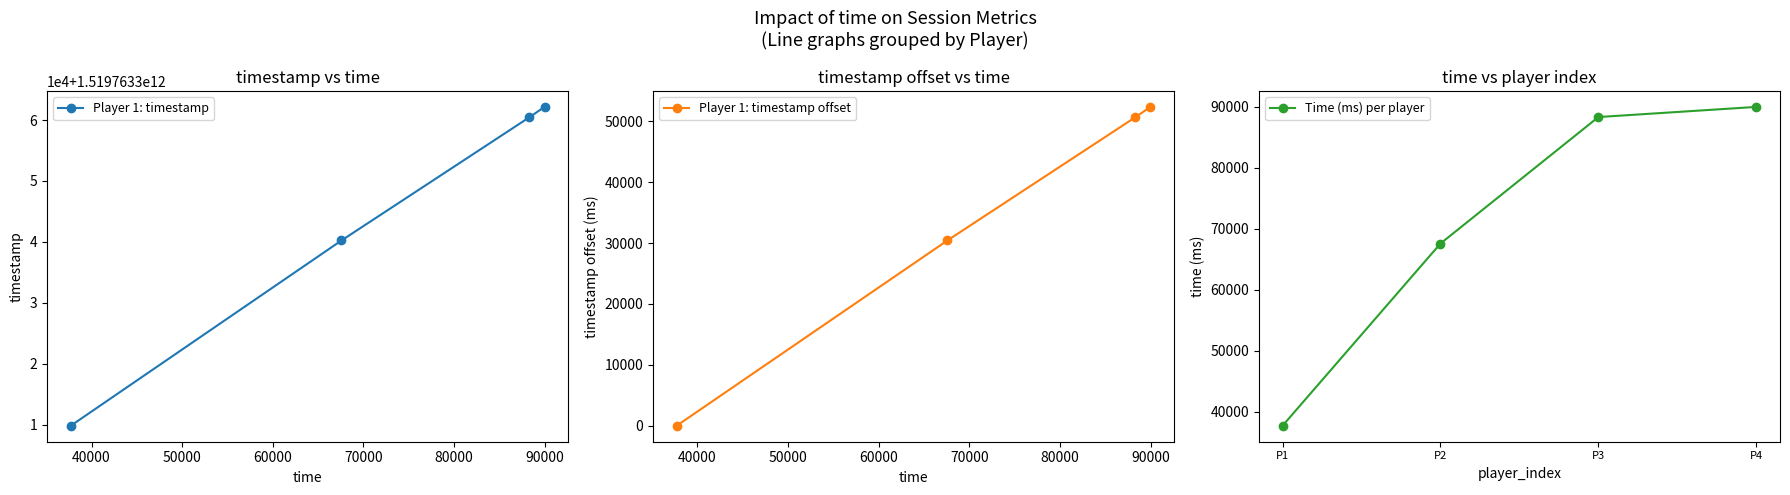

How many values in the Player 1: timestamp offset series are below 50644?

2